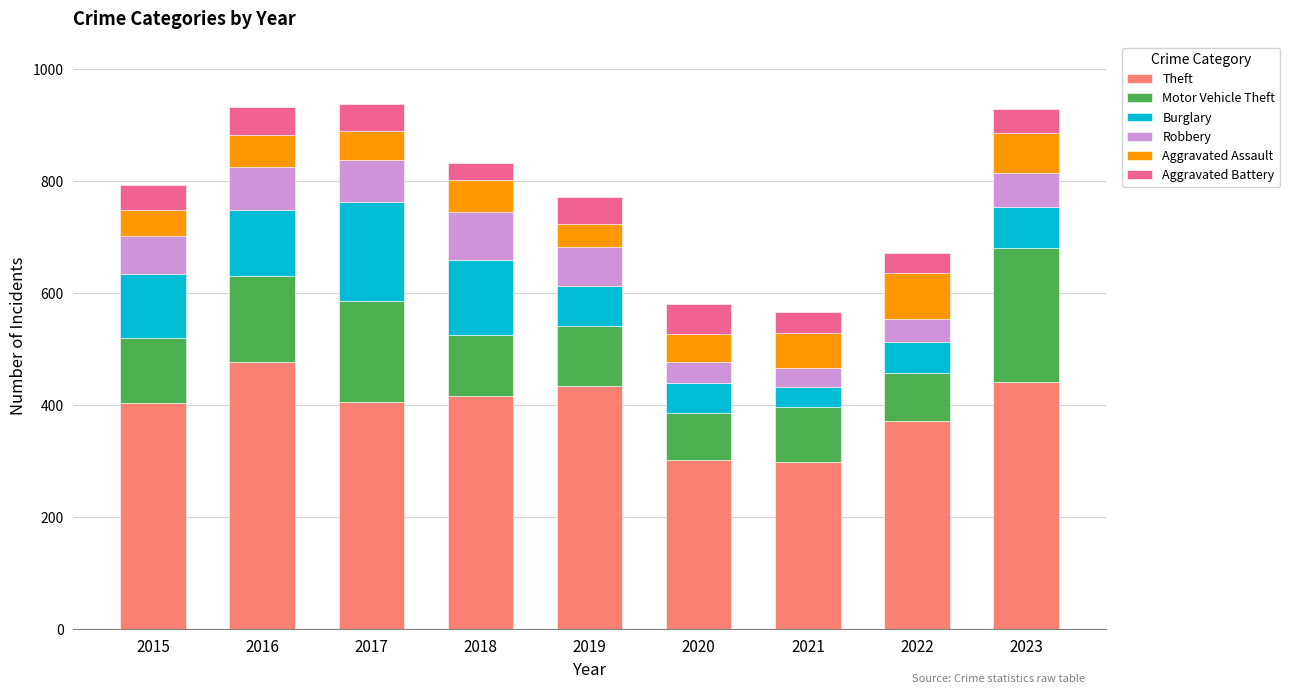

True or false: Theft has a value of 148 at 2021.

False